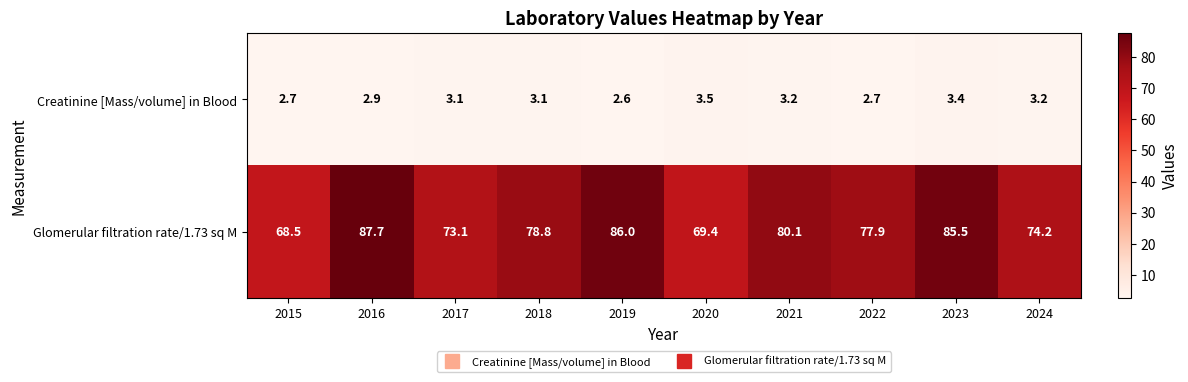

At which label does Glomerular filtration rate/1.73 sq M first exceed 78?

2016